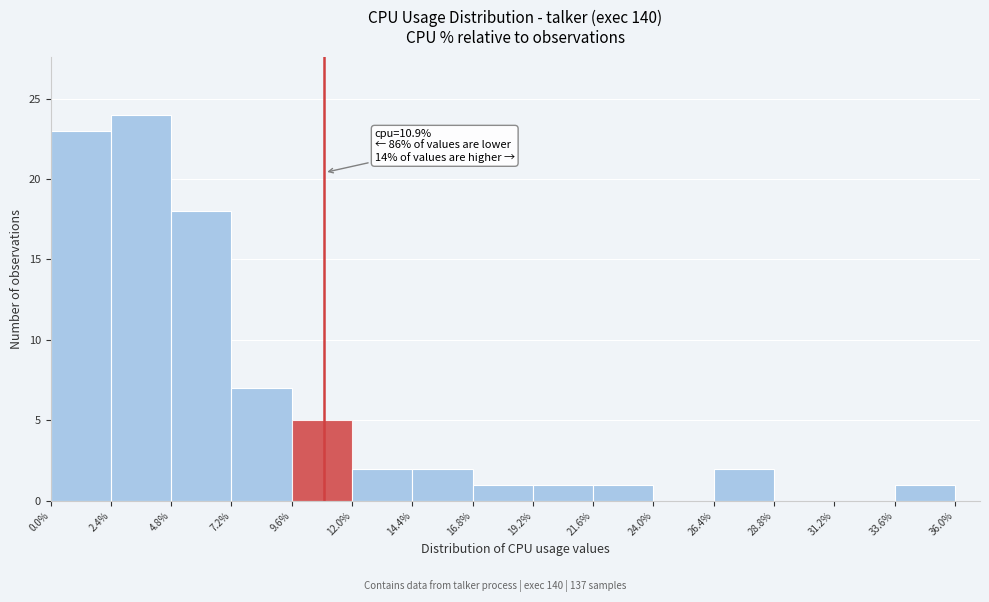

Which range on the x-axis has the tallest bar?

2.4% to 4.8%